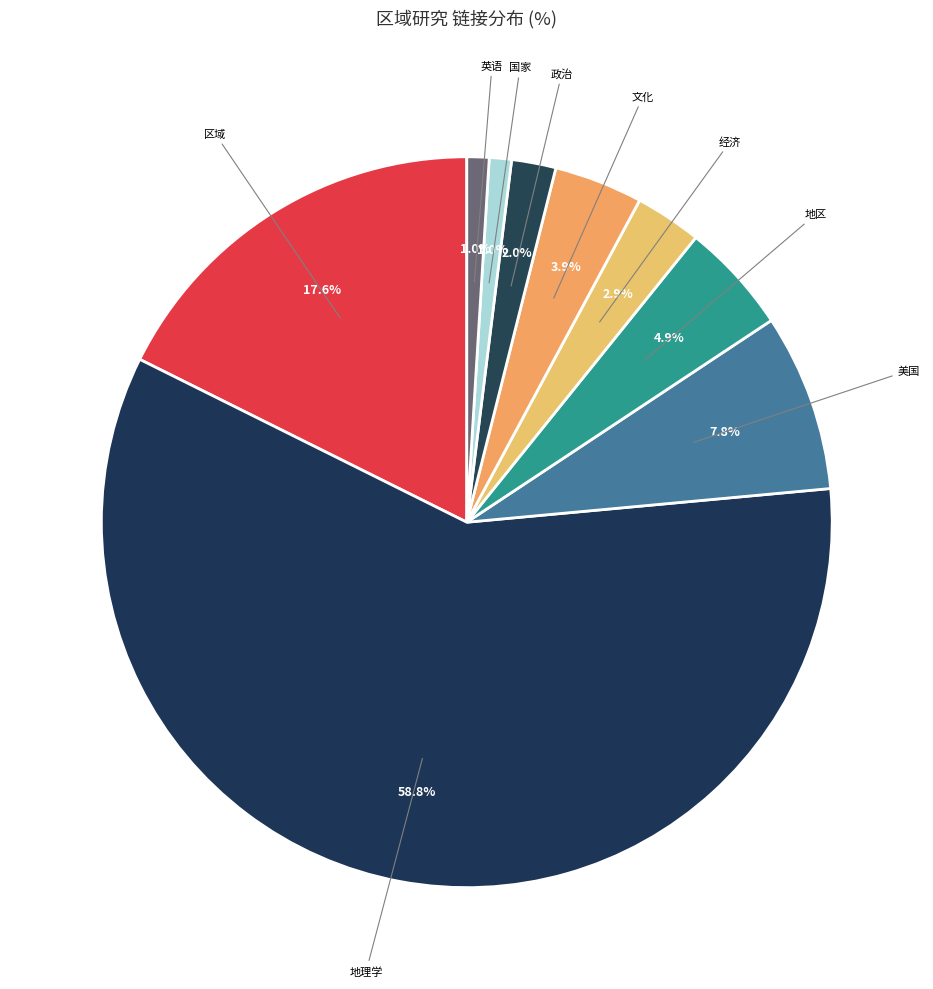

Which slice is the largest?

地理学